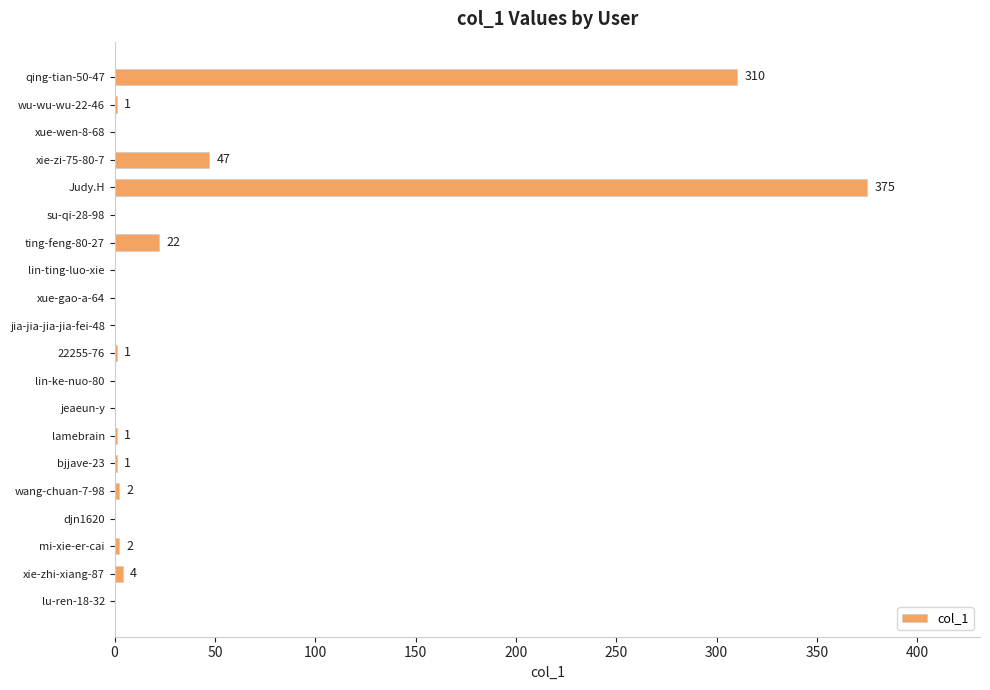

Are the bars horizontal?

Yes